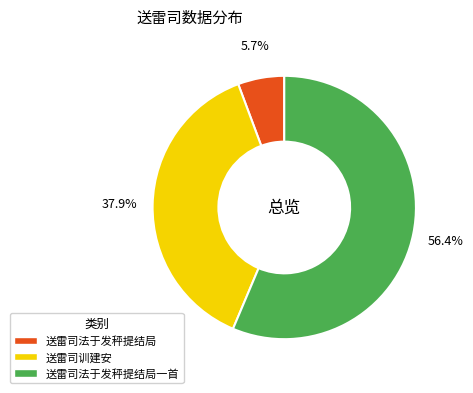

Is it true that 送雷司法于发秤提结局一首 is 67% of the pie?

False